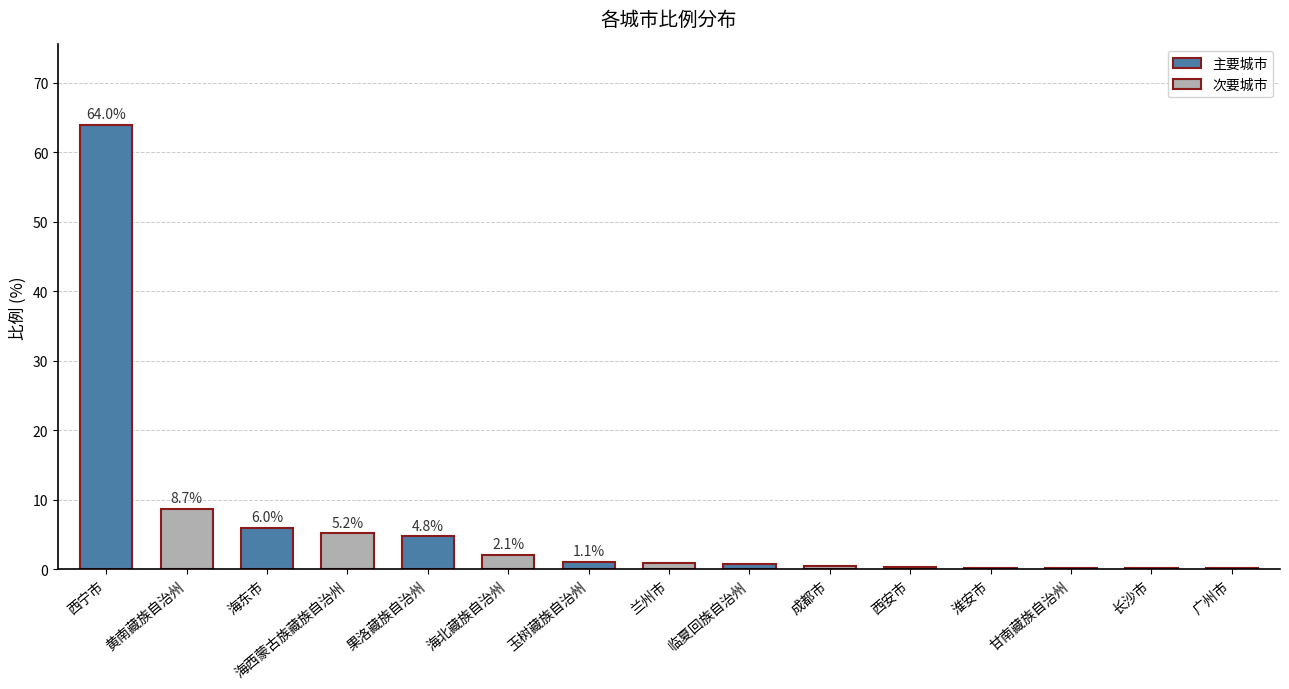

True or false: the data shows 64.0 at 西宁市.

True